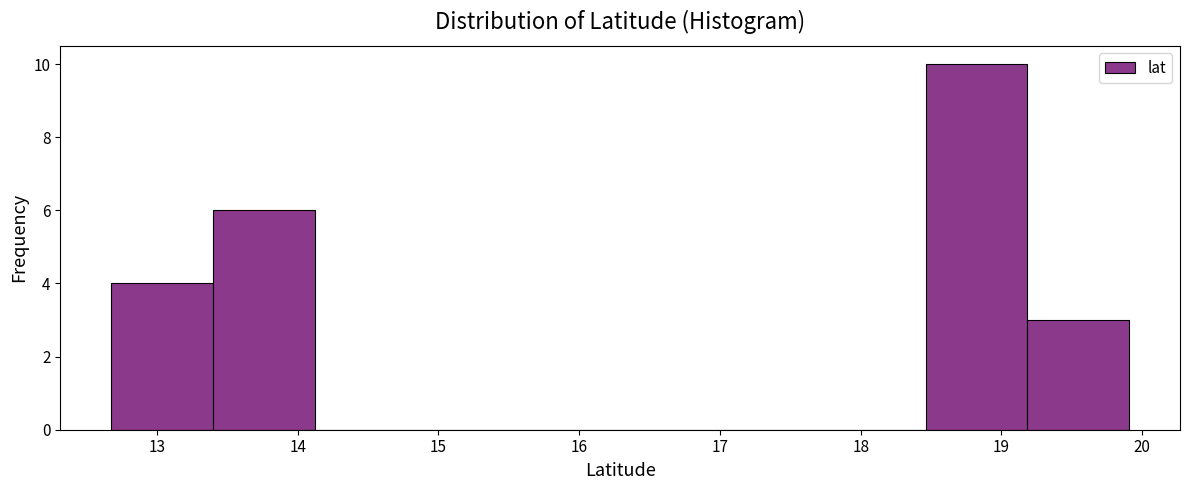

Over which range of the x-axis is the bar tallest?

18.5 to 19.2